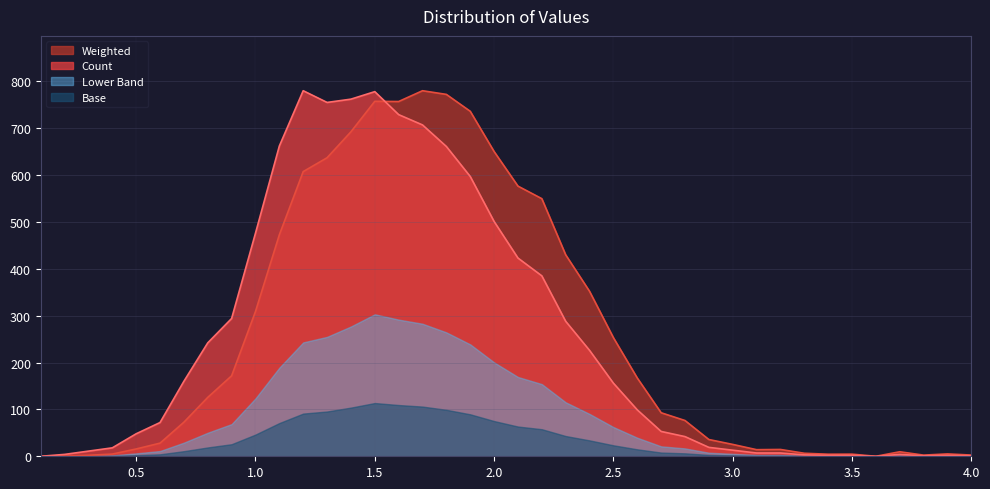

What is the spread (max minus min) of values at 1.5?

664.4